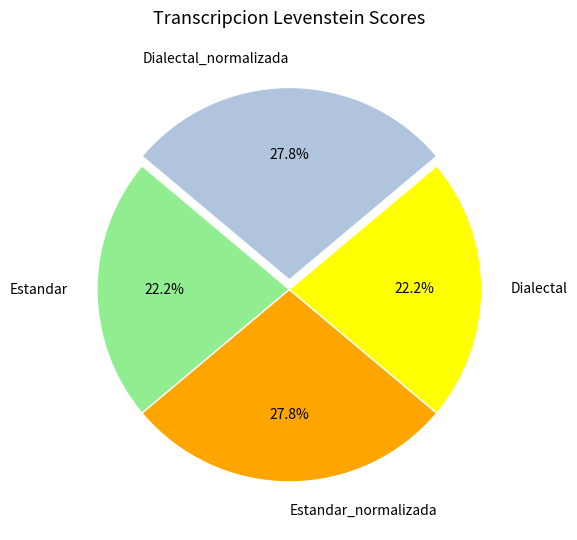

Between Dialectal_normalizada and Dialectal, which is larger?

Dialectal_normalizada